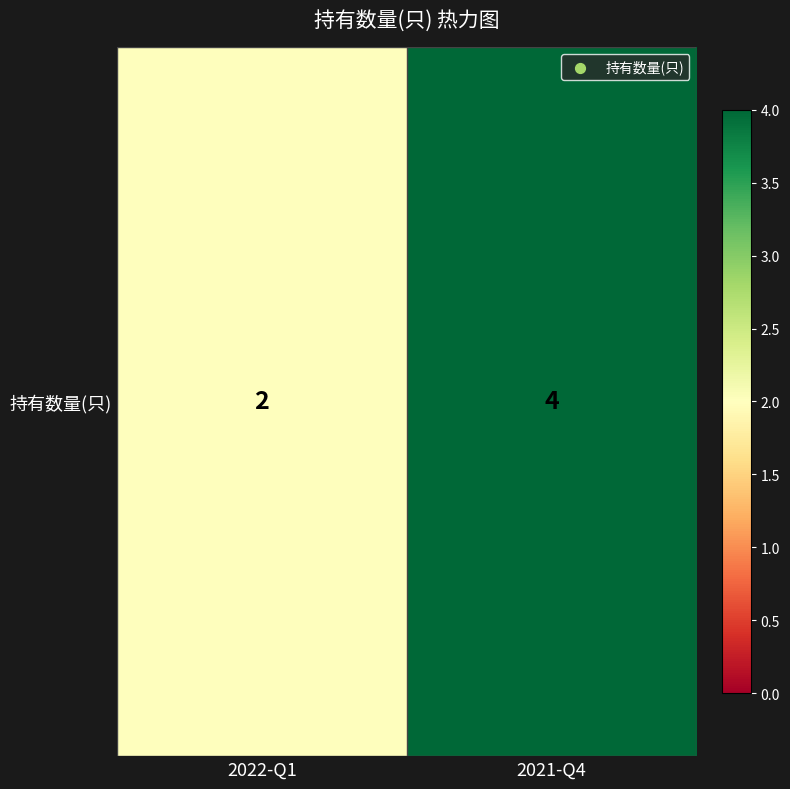

What value does the data have at 2022-Q1?

2